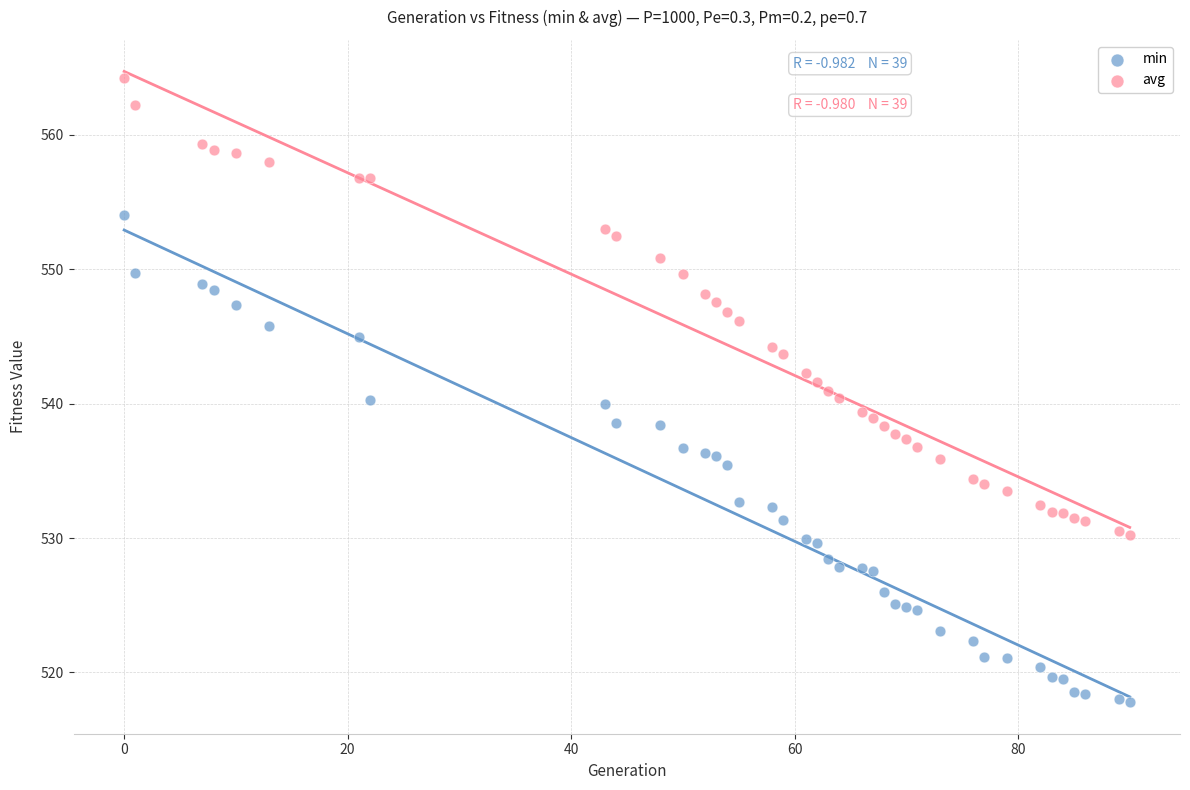

Which series reaches the minimum Y coordinate?

min